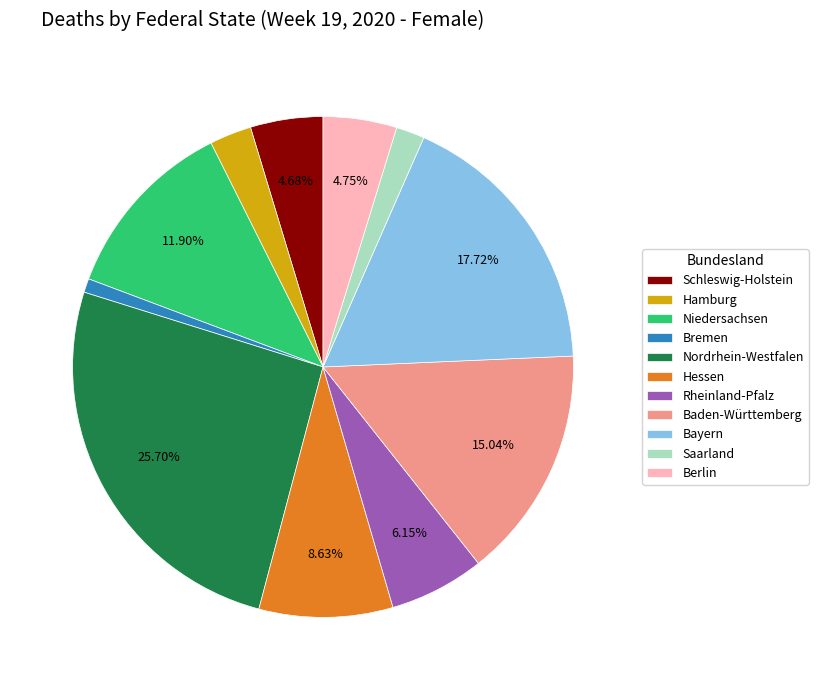

To the nearest percent, what is the difference between the largest and smallest slice percentages?

25%